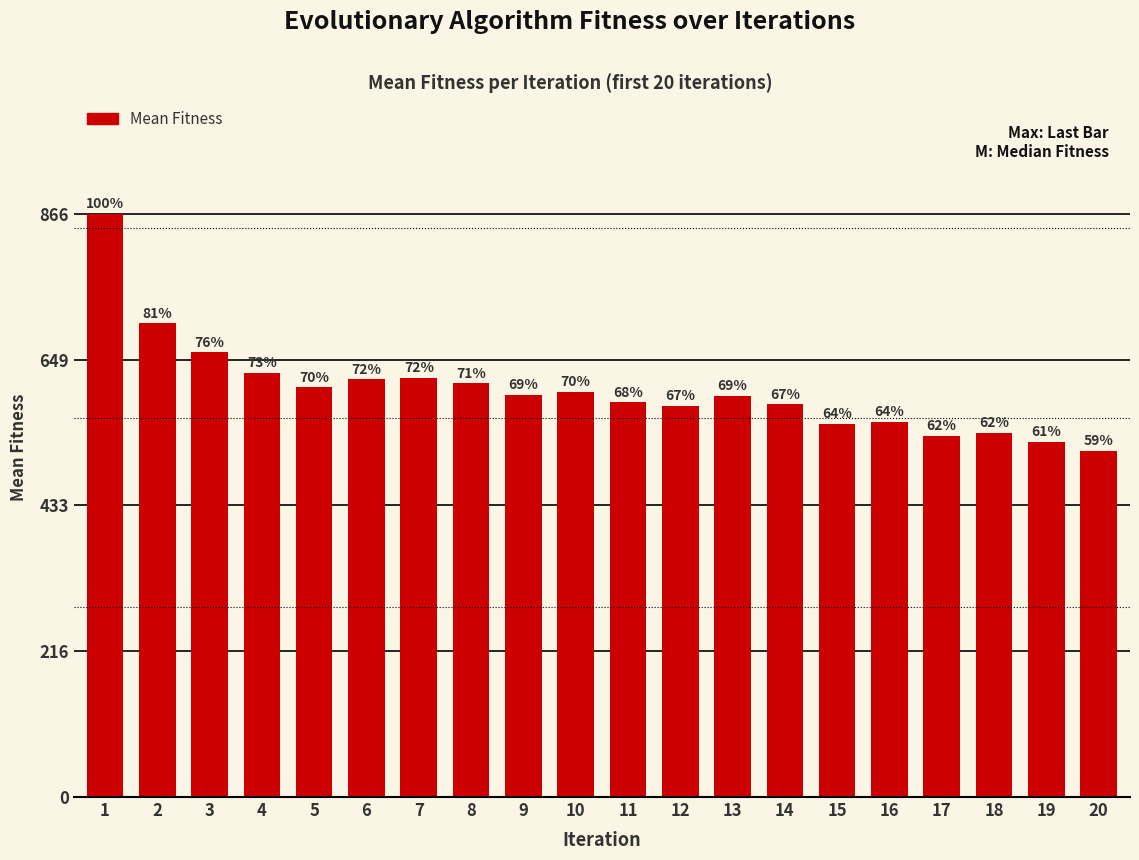

What is the change in value from 14 to 17?

-47